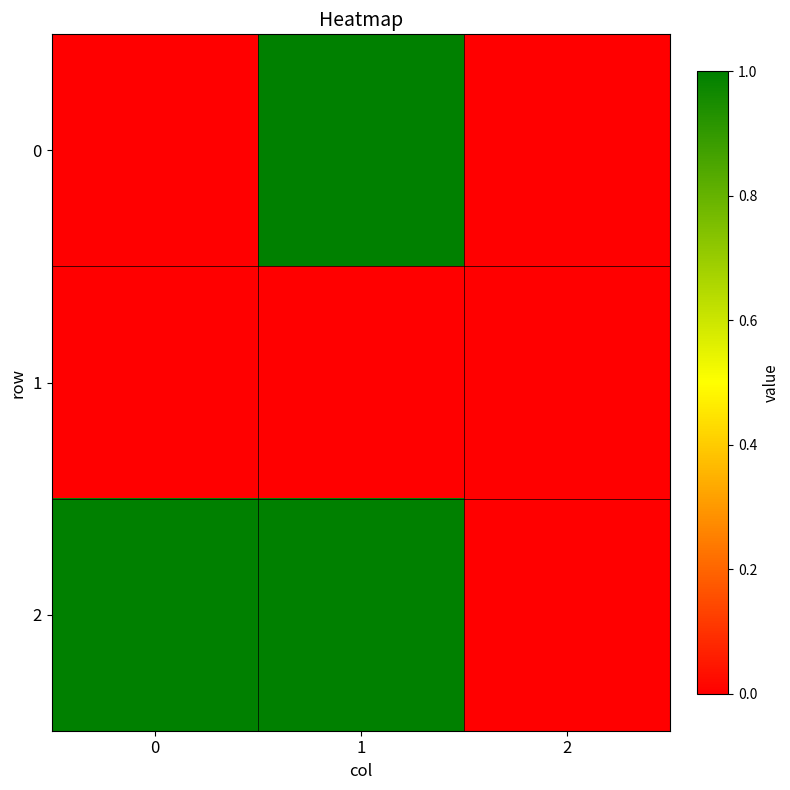

At which category is the sum across all series the highest?

1